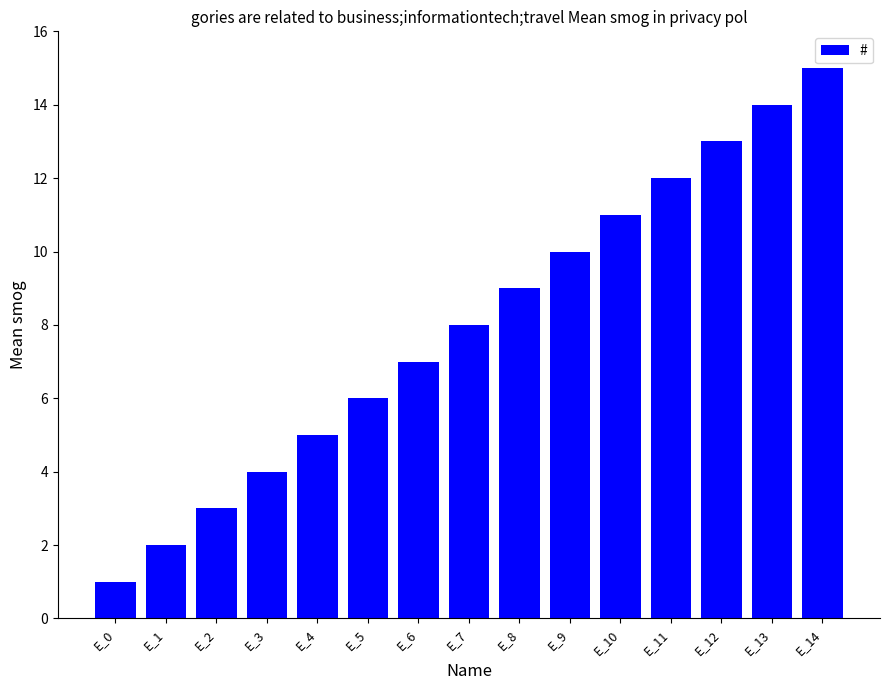

Does the chart contain stacked bars?

No